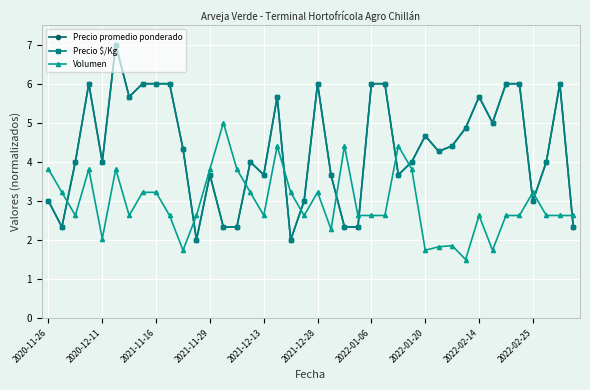

True or false: Precio $/Kg has more than 1 interior local peaks.

True